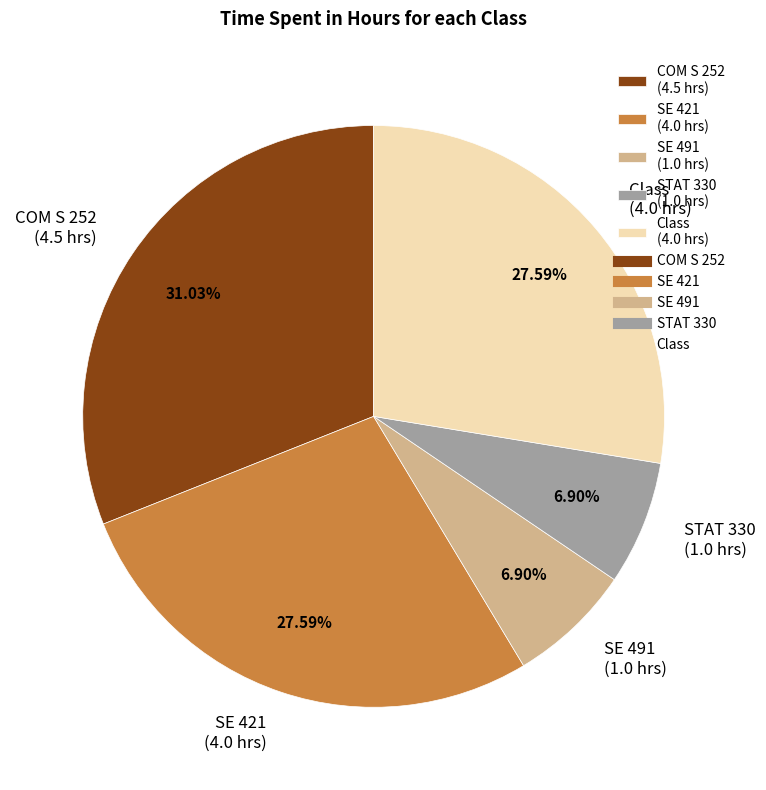

To the nearest percent, what percentage of the pie is Class?

28%